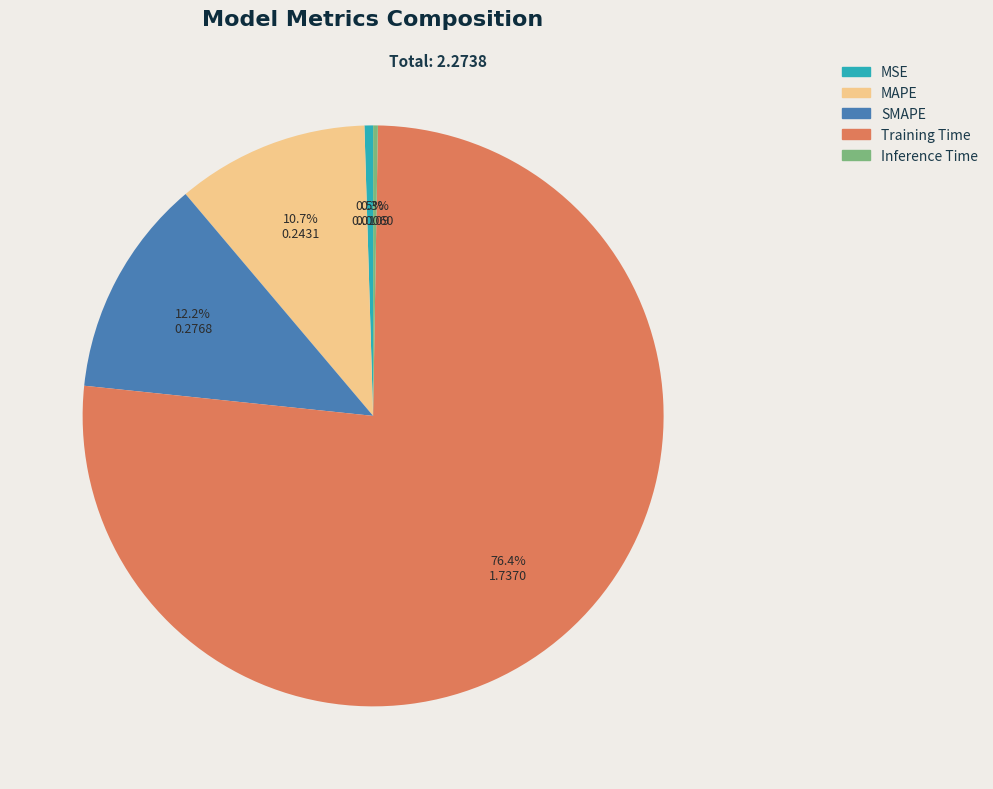

To the nearest percent, what is the difference between the largest and smallest slice percentages?

76%